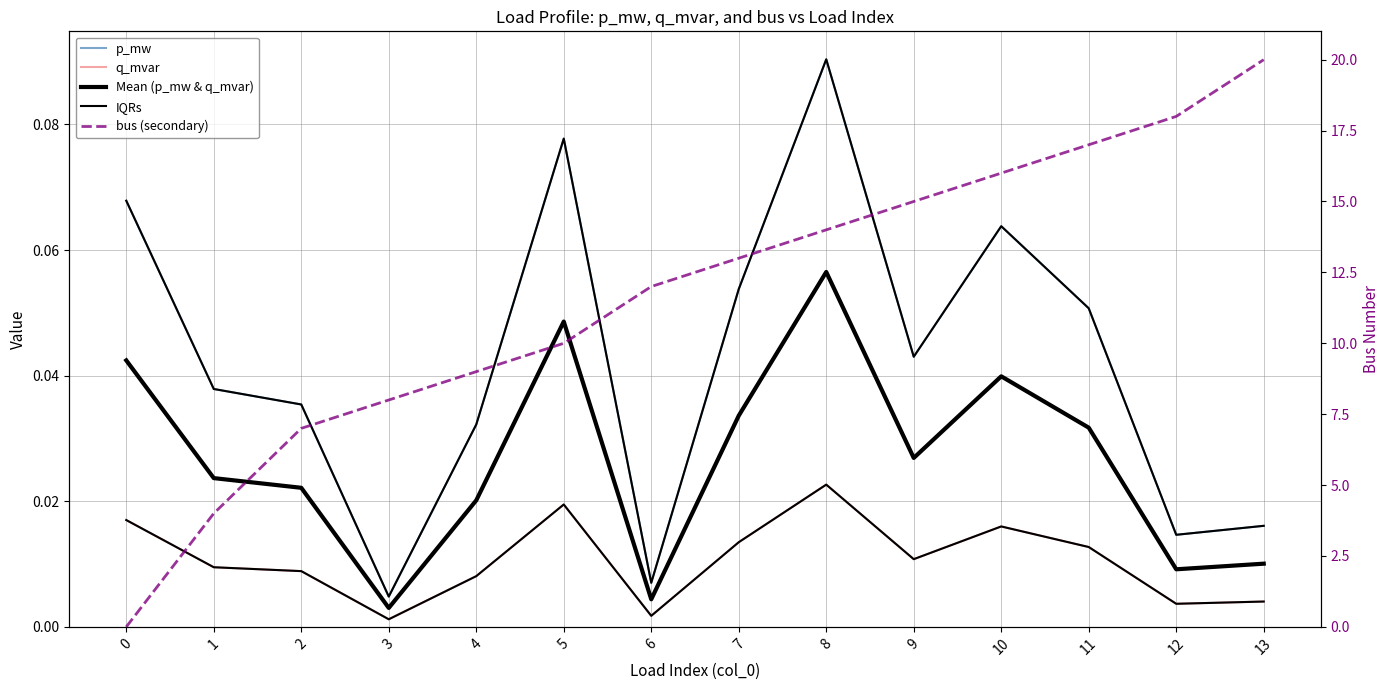

Which series changed the most between 1 and 5?

bus (secondary)